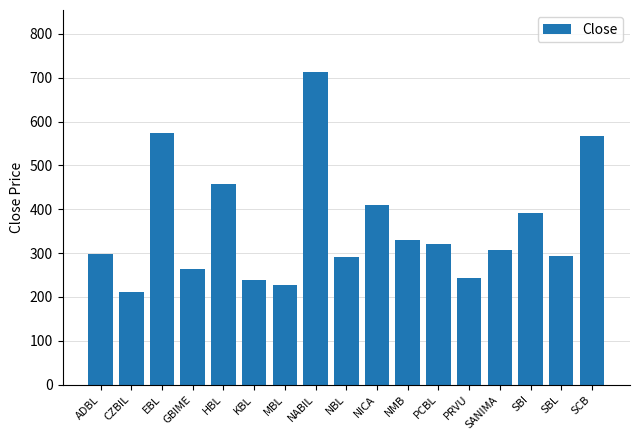

True or false: the data shows 842 at SCB.

False